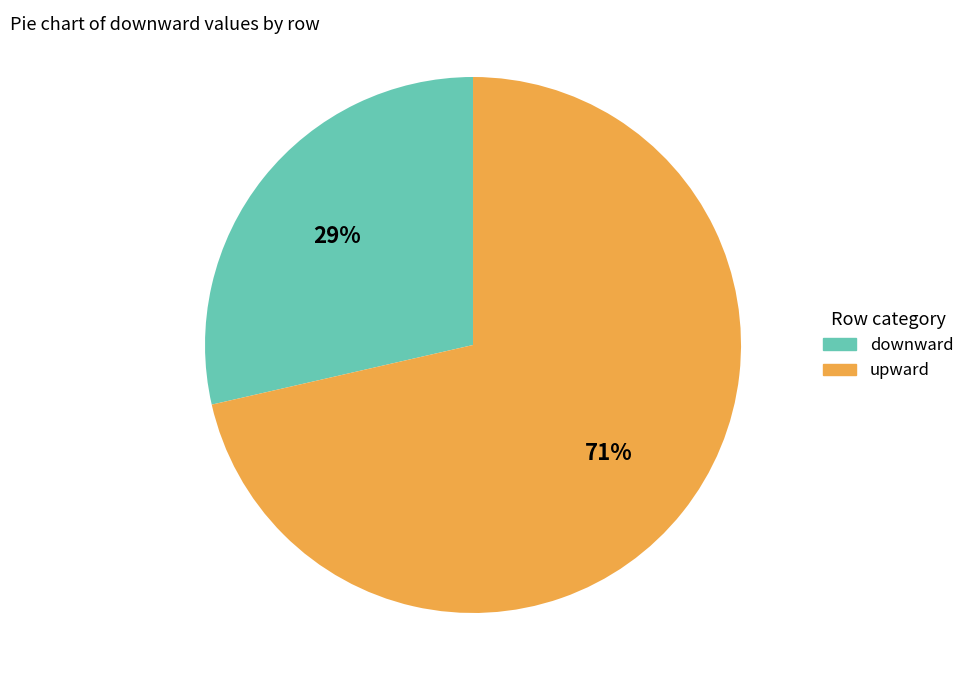

Is upward the majority of the pie?

Yes